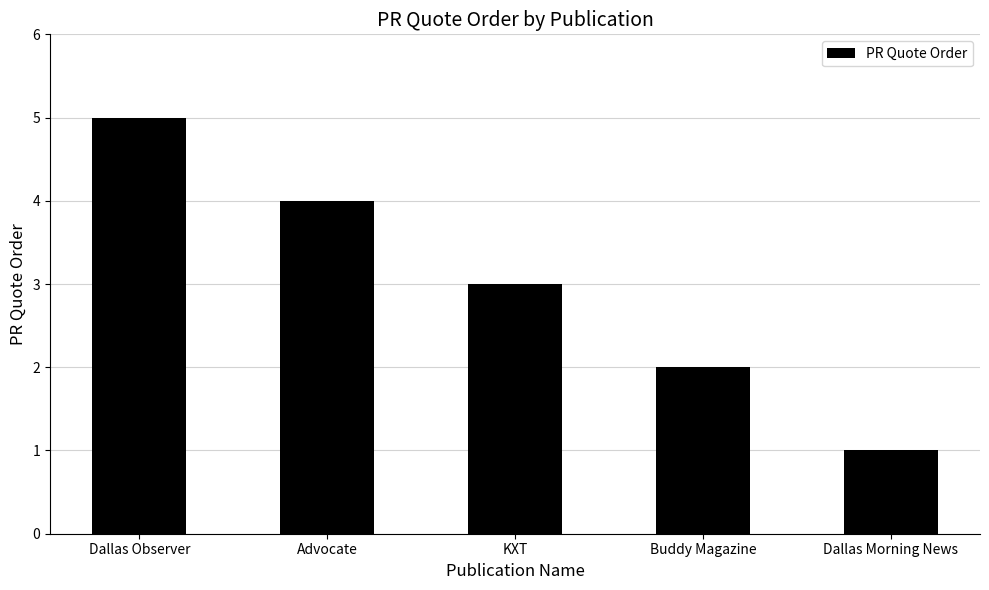

Rank the categories by value from highest to lowest.

Dallas Observer, Advocate, KXT, Buddy Magazine, Dallas Morning News